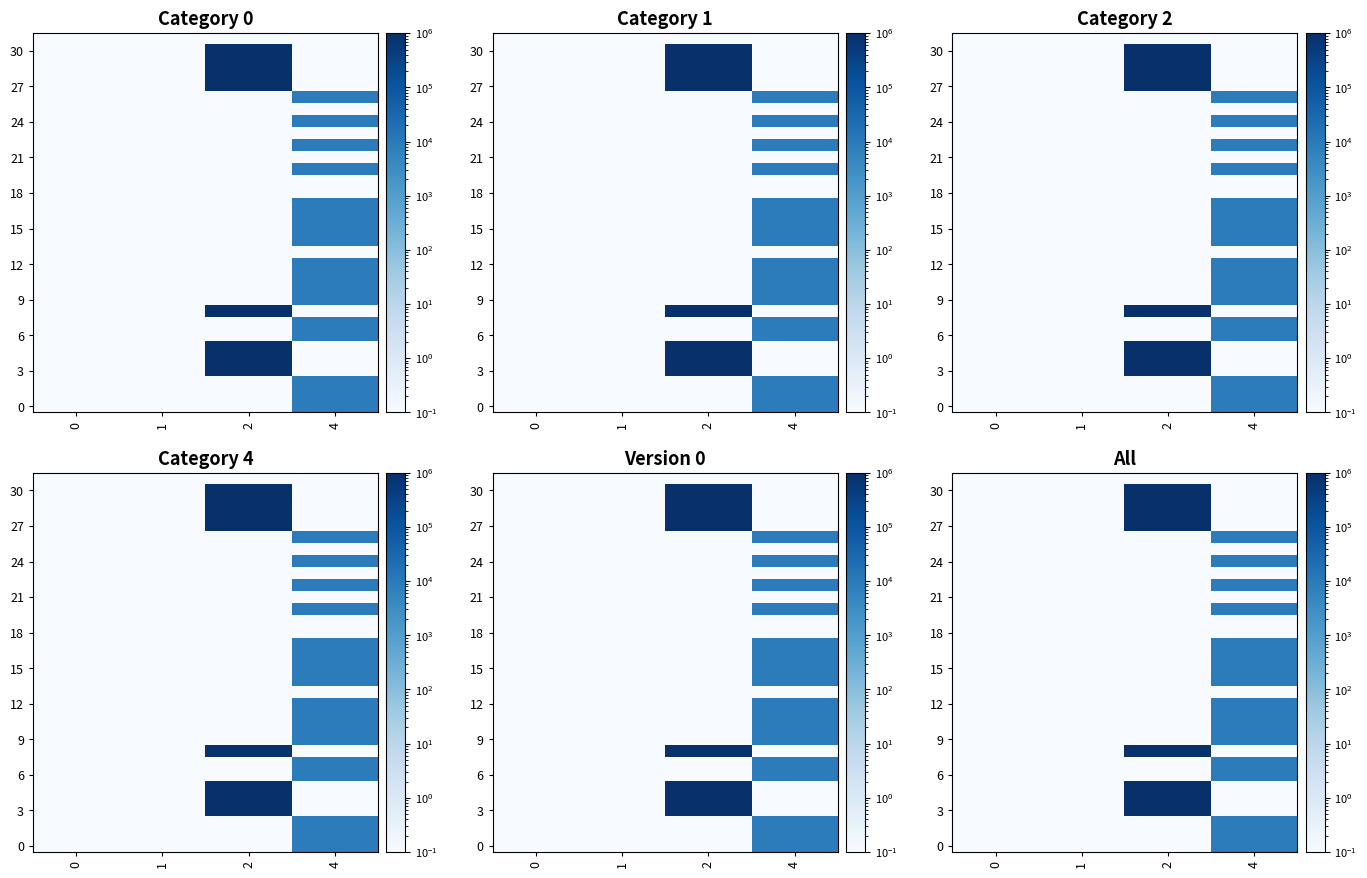

Which category has the highest value across all series?

2